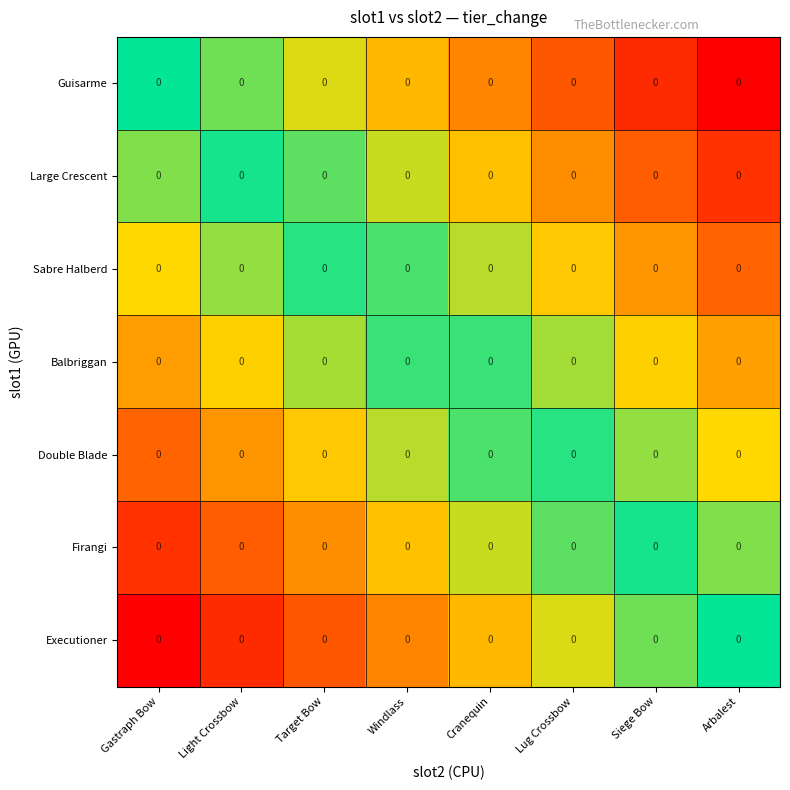

Rank the series at Cranequin from lowest to highest value.

Guisarme, Large Crescent, Sabre Halberd, Balbriggan, Double Blade, Firangi, Executioner